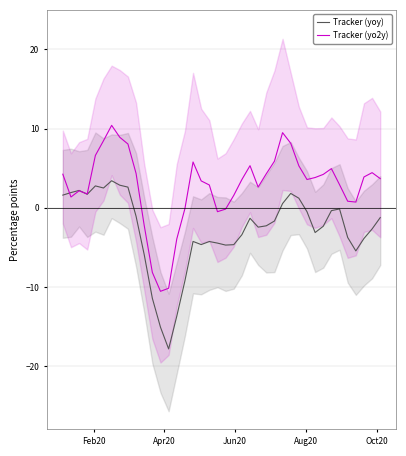

What is the highest value of the Tracker (yo2y) series?

10.4